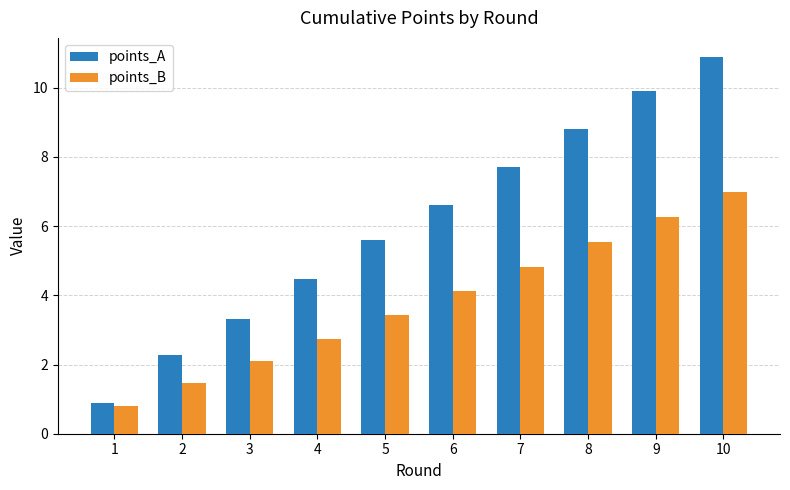

What is the difference between the maximum and minimum values in the points_B series?

6.2